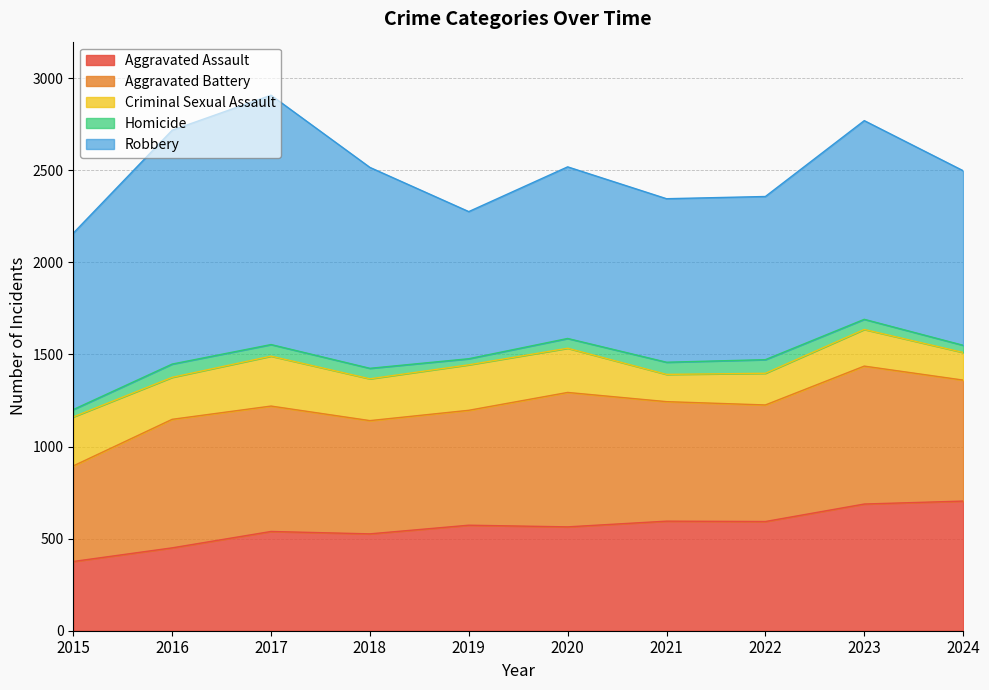

What is the average value of the Criminal Sexual Assault series?

215